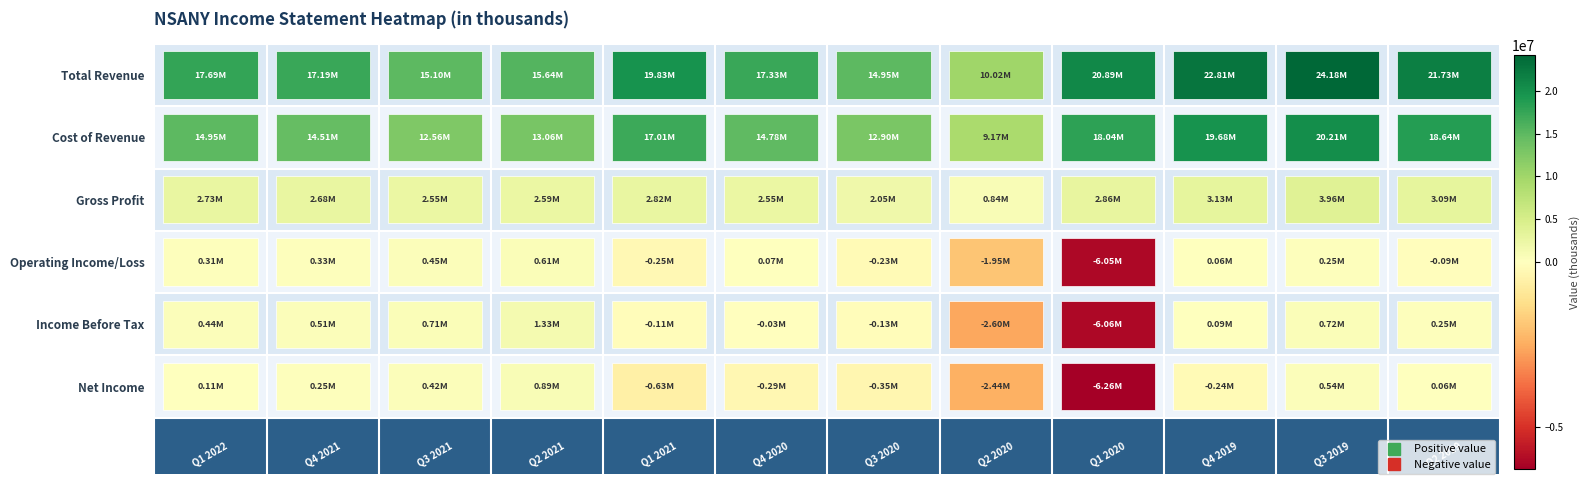

At 4, list the series in order from largest to smallest.

Total Revenue, Cost of Revenue, Gross Profit, Income Before Tax, Operating Income/Loss, Net Income